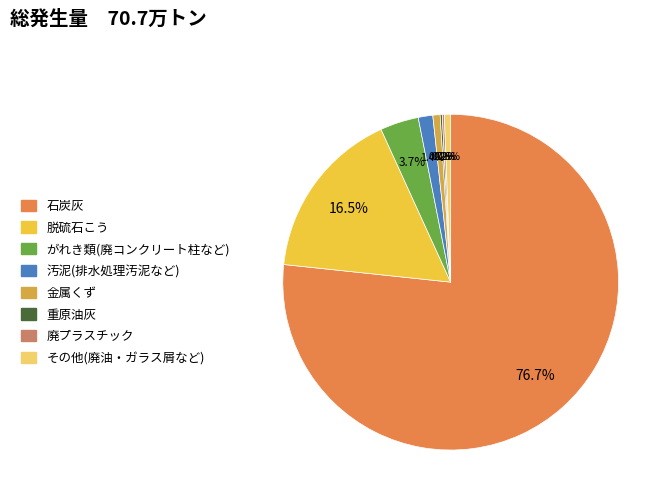

Combined, do がれき類(廃コンクリート柱など) and 金属くず account for over 50%?

No